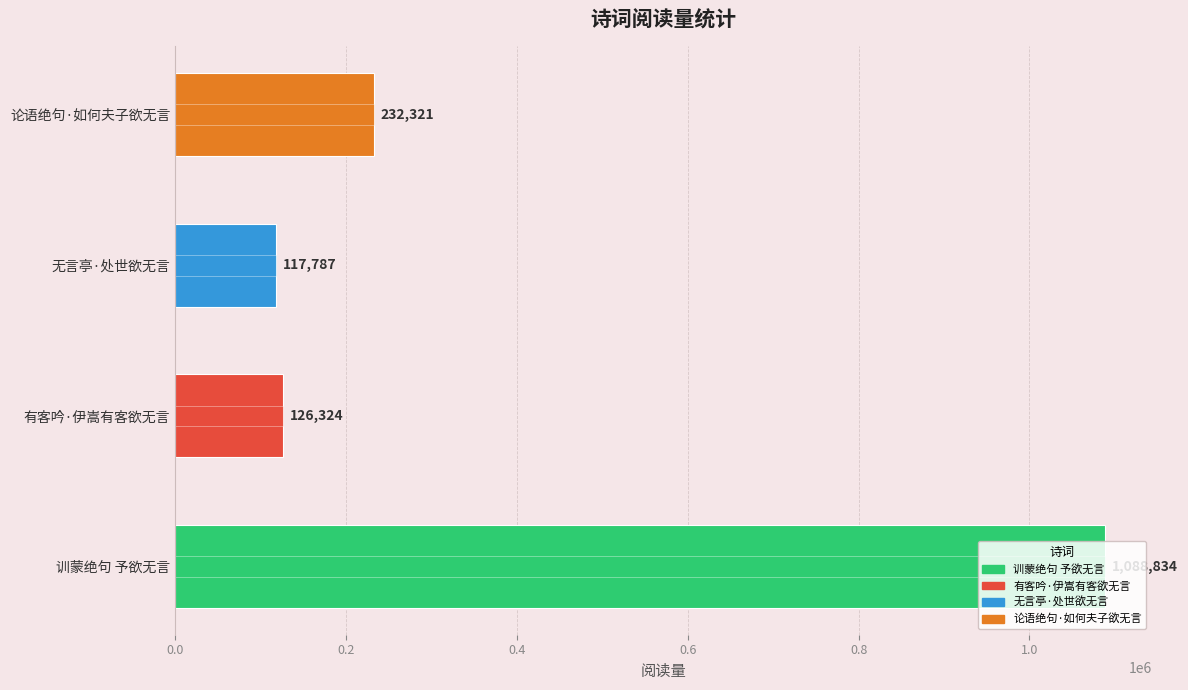

Rank the categories by value from lowest to highest.

无言亭·处世欲无言, 有客吟·伊嵩有客欲无言, 论语绝句·如何夫子欲无言, 训蒙绝句 予欲无言